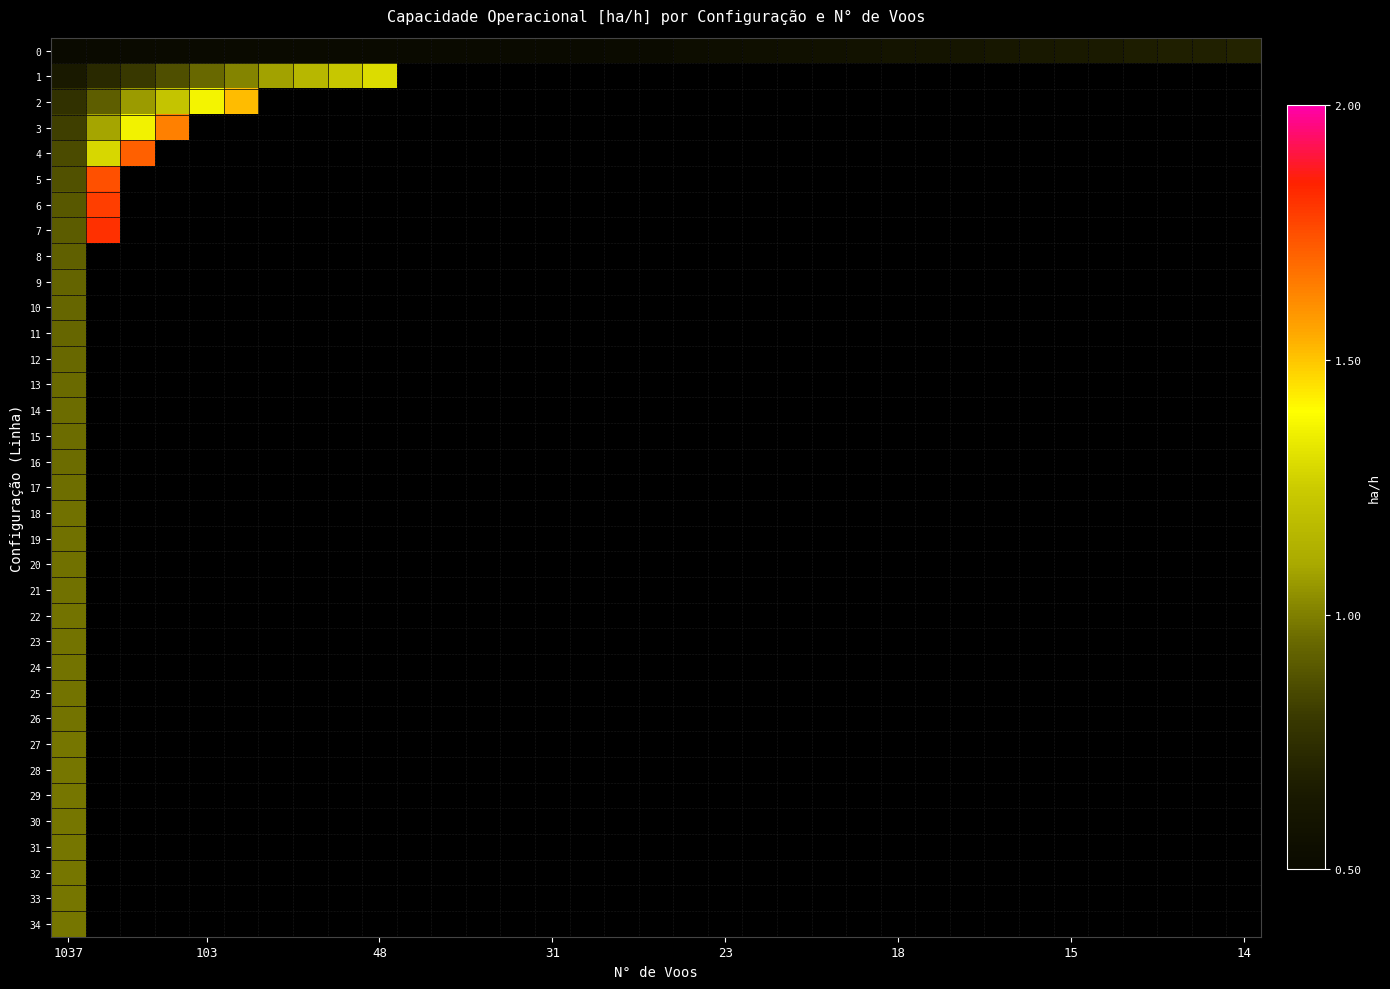

At which category is the sum across all series the highest?

1037